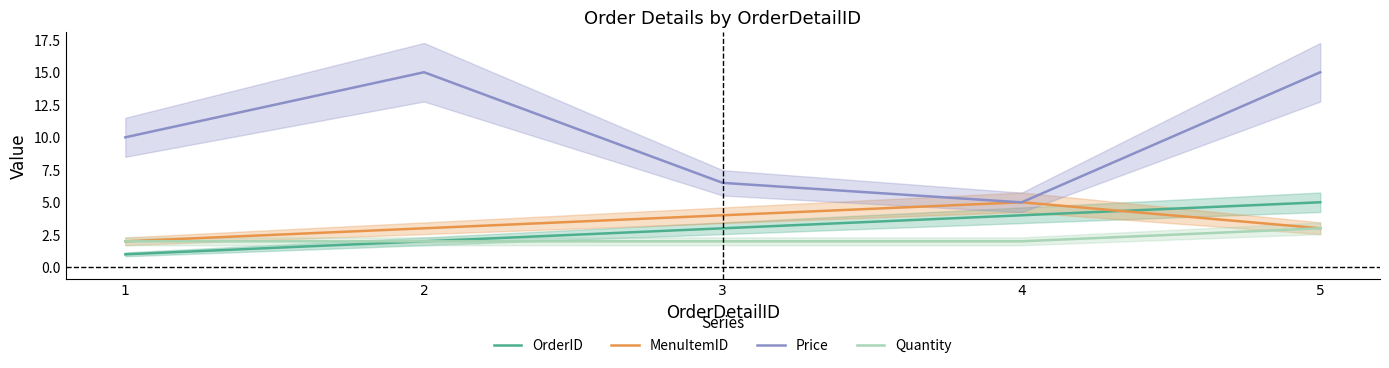

Count the number of categories in the chart.

5